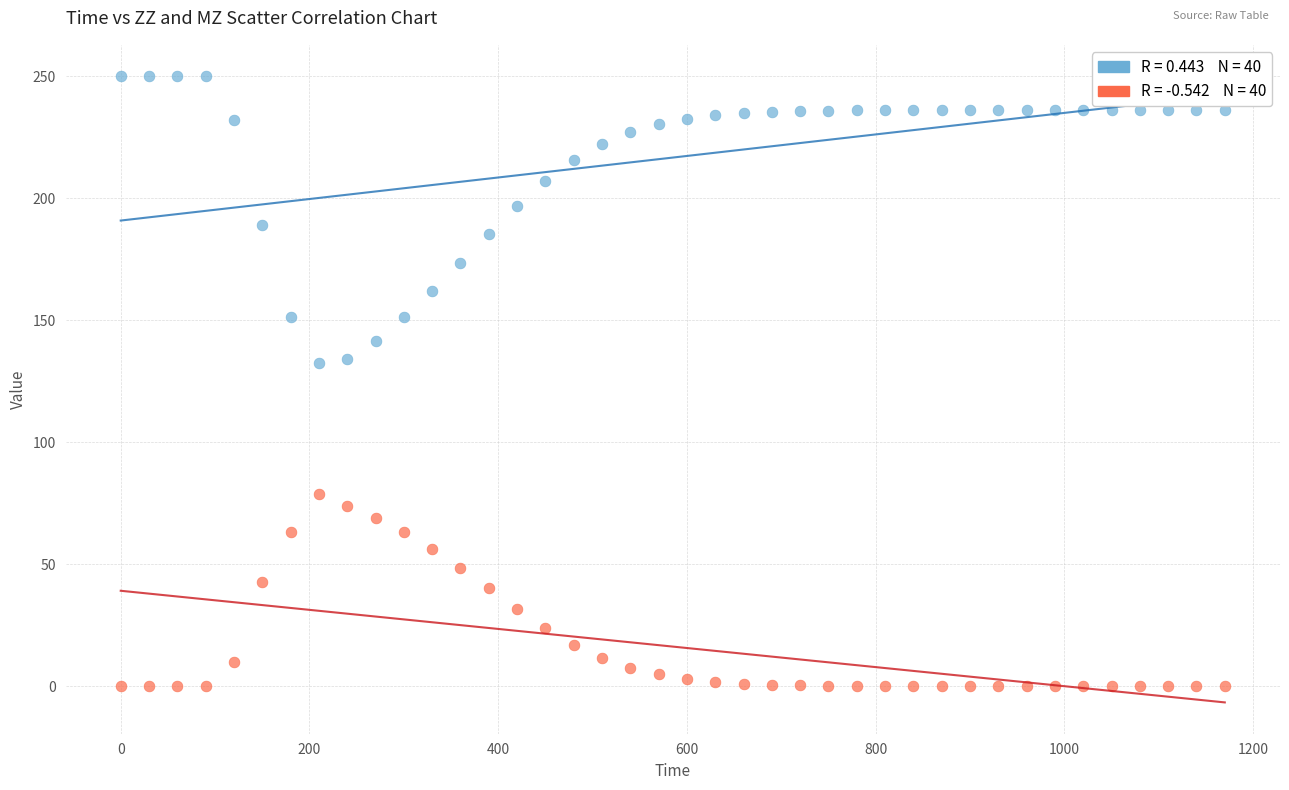

Across all data points, what is the range of X values (max minus min)?

1170.0